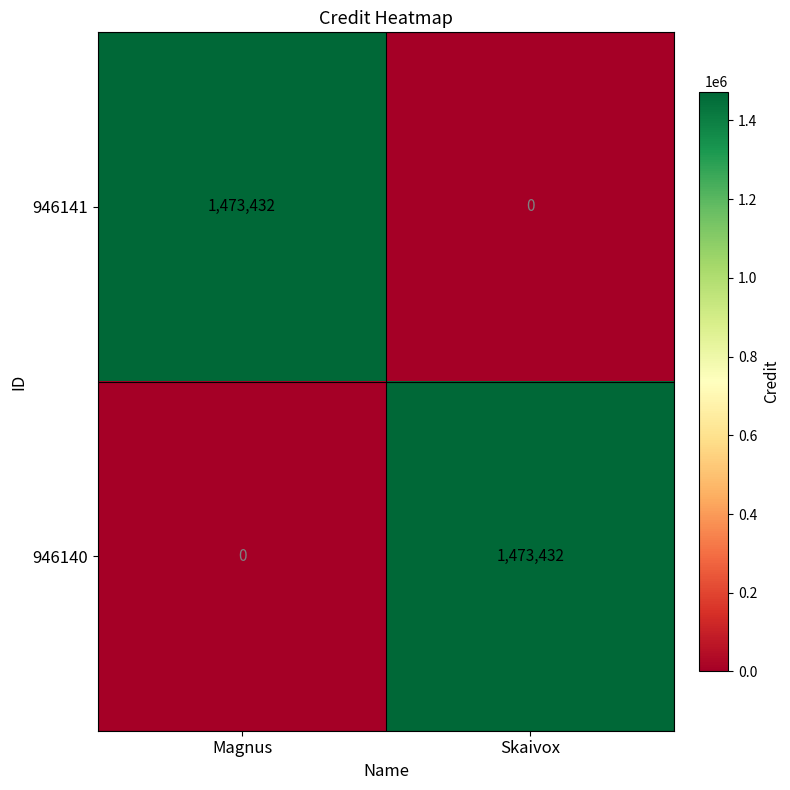

Is it true that 946140 equals 1473432 at Skaivox?

True